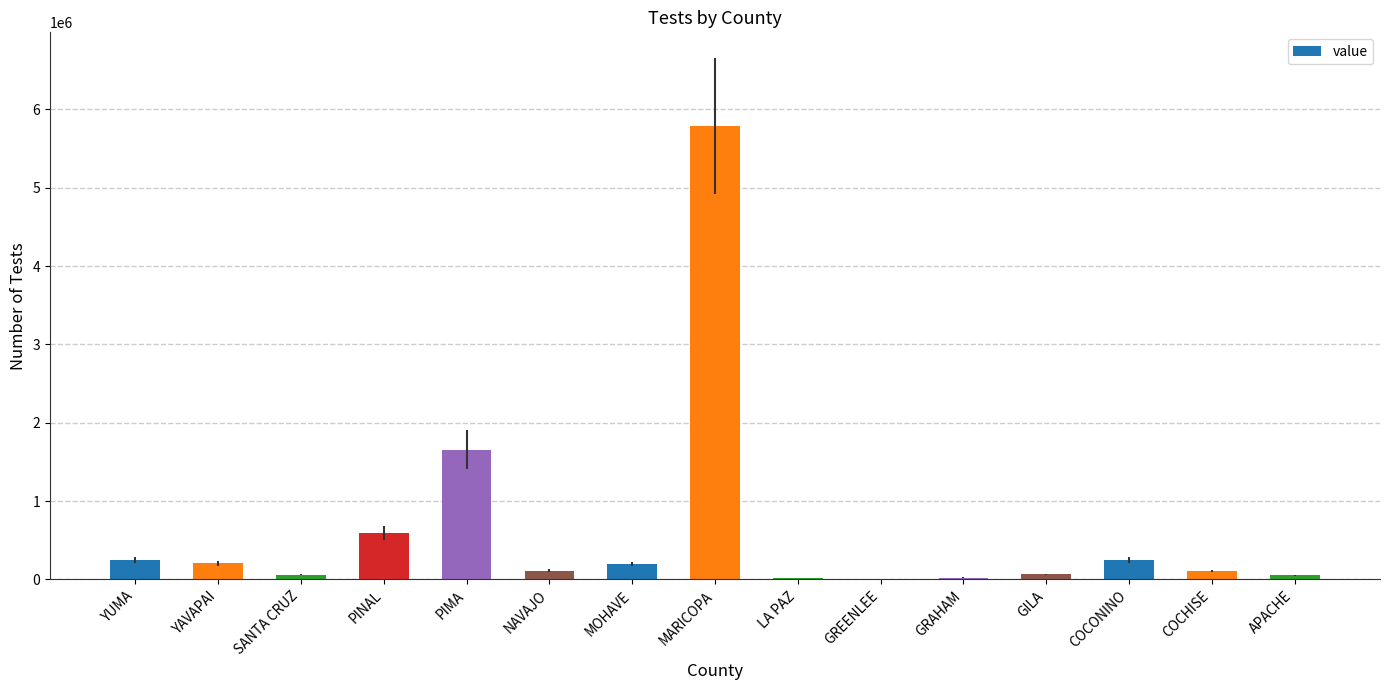

The value at MARICOPA is 9160529. True or false?

False